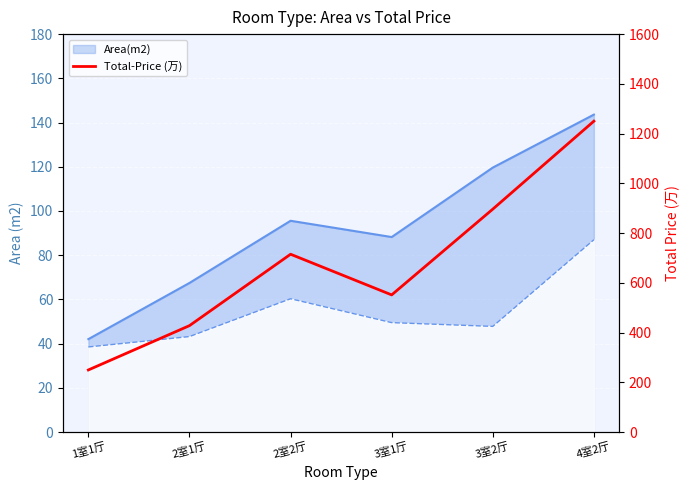

Count the number of categories in the chart.

6